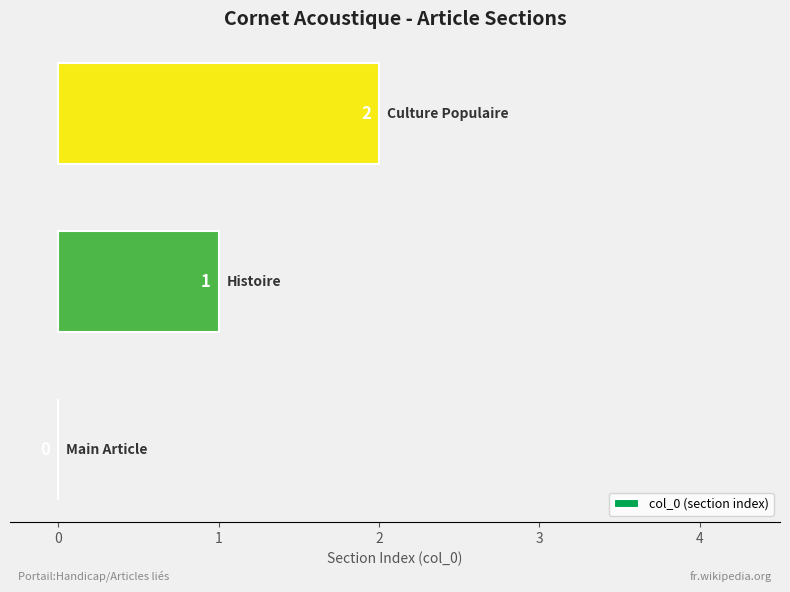

How many values are above zero?

2